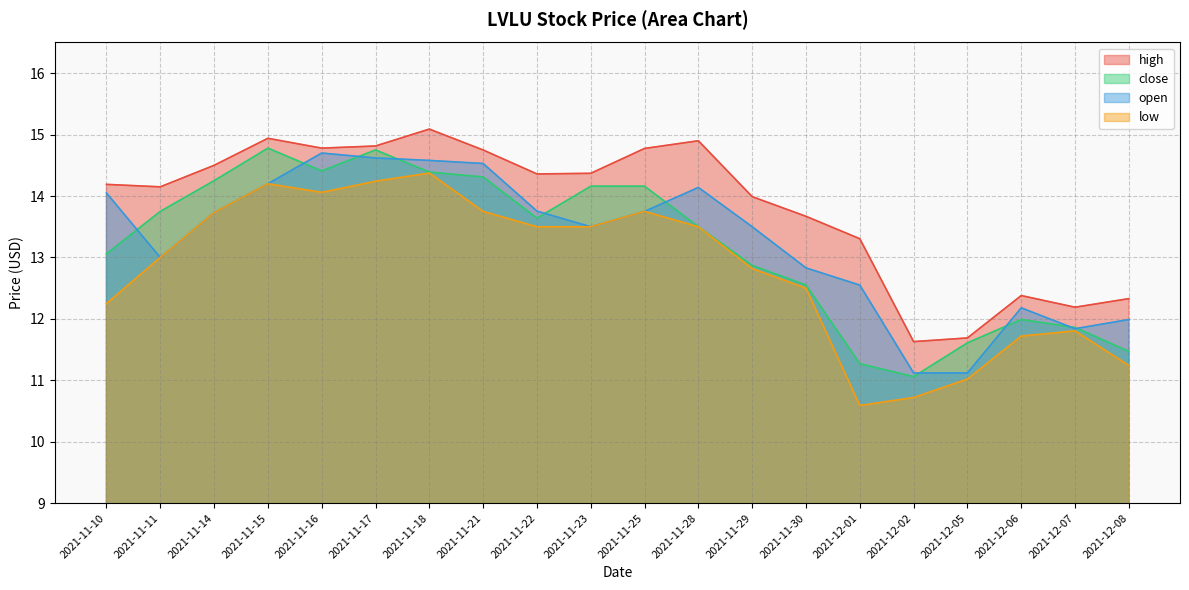

Which series has the largest range (max minus min)?

low